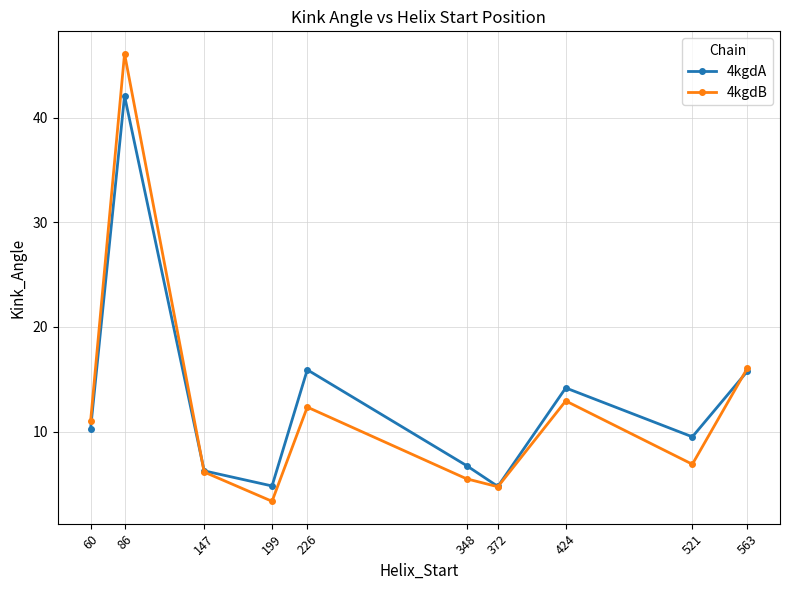

At which label does 4kgdA reach its peak?

86